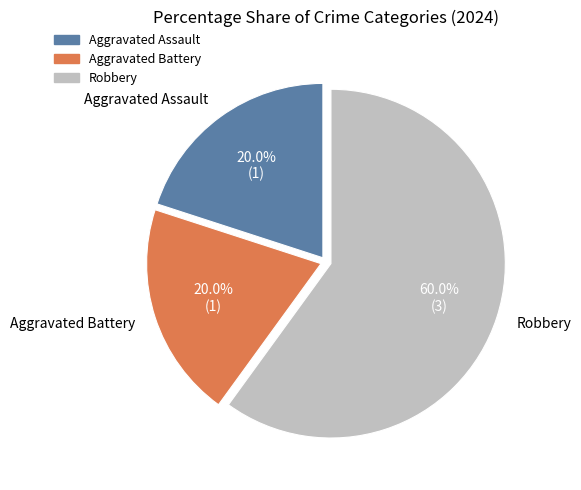

Is Robbery the majority of the pie?

Yes